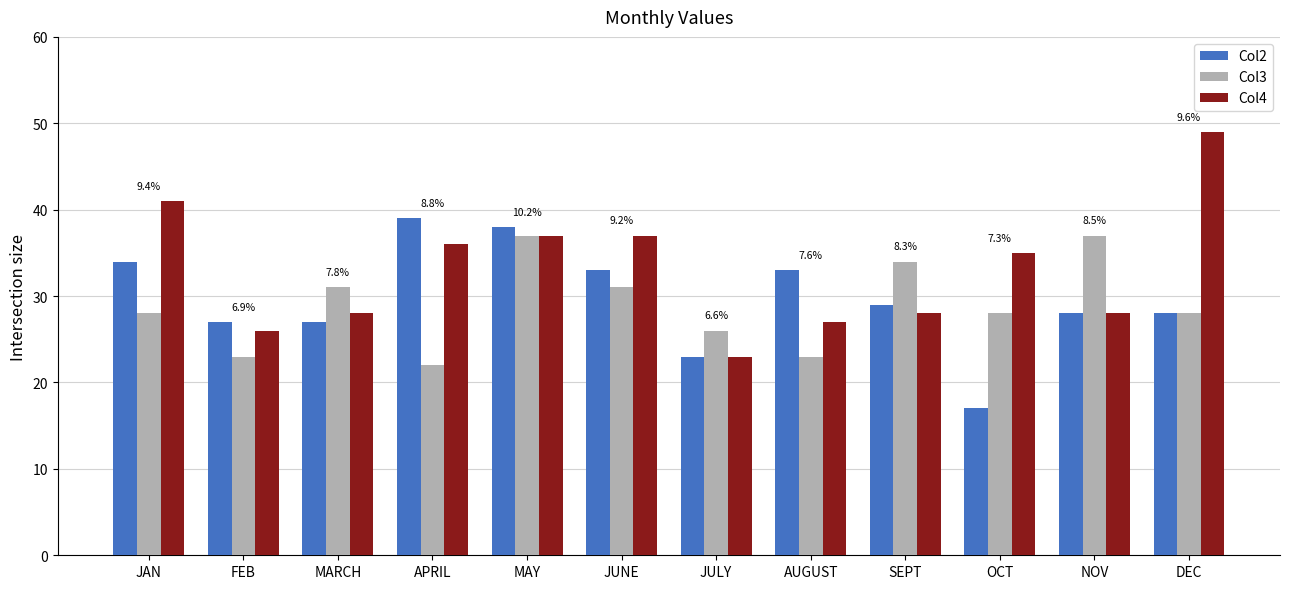

What is the lowest value of the Col3 series?

22